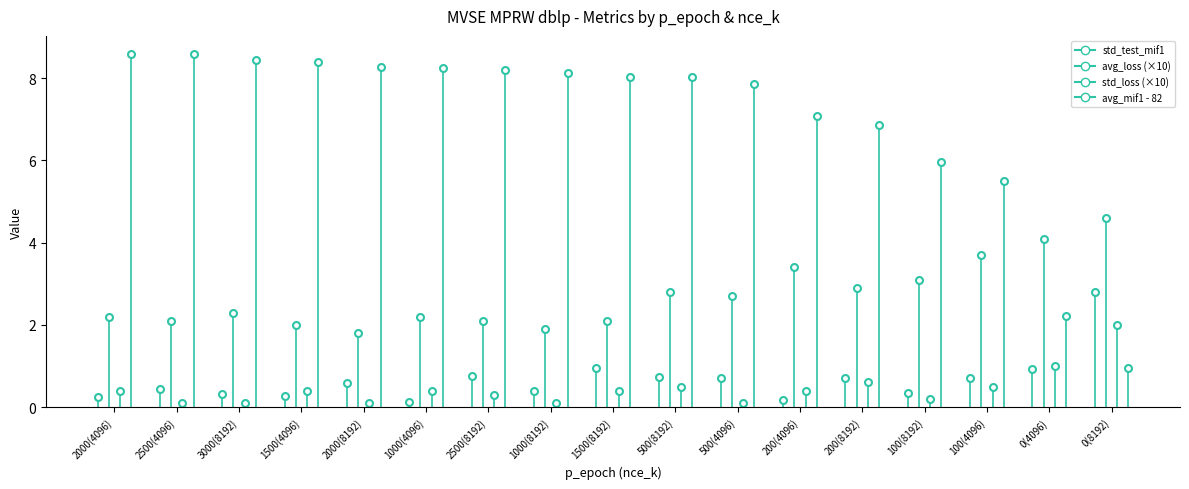

Reading right to left, what are all the values shown in this chart?

avg_test_mif1: 1.0	2.2	5.5	6.0	6.9	7.1	7.9	8.0	8.0	8.1	8.2	8.2	8.3	8.4	8.4	8.6	8.6
std_test_mif1: 2.8	0.9	0.7	0.3	0.7	0.2	0.7	0.7	0.9	0.4	0.8	0.1	0.6	0.3	0.3	0.5	0.2
avg_loss: 4.6	4.1	3.7	3.1	2.9	3.4	2.7	2.8	2.1	1.9	2.1	2.2	1.8	2.0	2.3	2.1	2.2
std_loss: 2.0	1.0	0.5	0.2	0.6	0.4	0.1	0.5	0.4	0.1	0.3	0.4	0.1	0.4	0.1	0.1	0.4